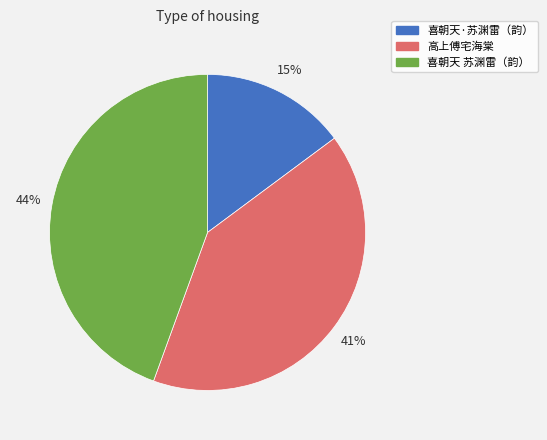

What is the ratio of the value at 喜朝天 苏渊雷（韵） to the value at 高上傅宅海棠?

1.1